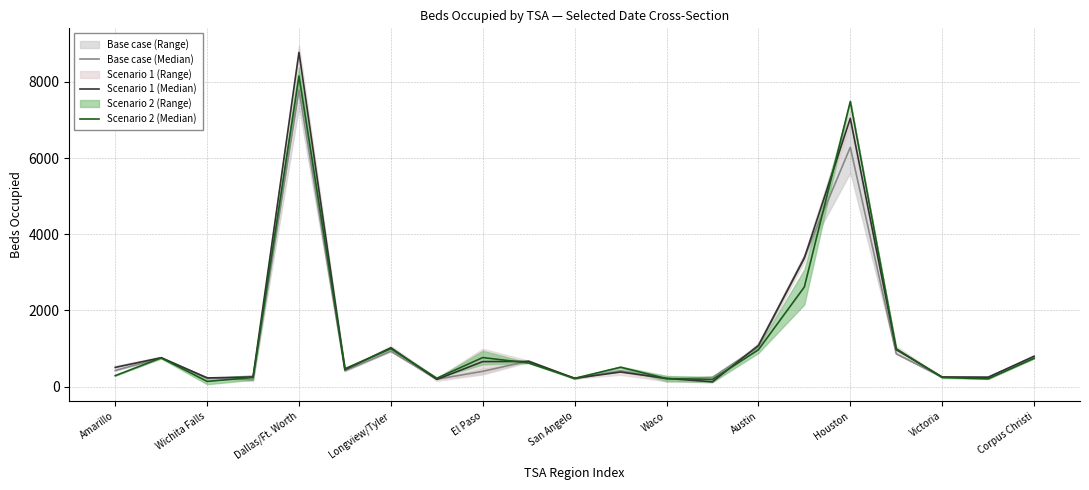

How many intersections are there between Base case (Median) and Scenario 2 (Median)?

8